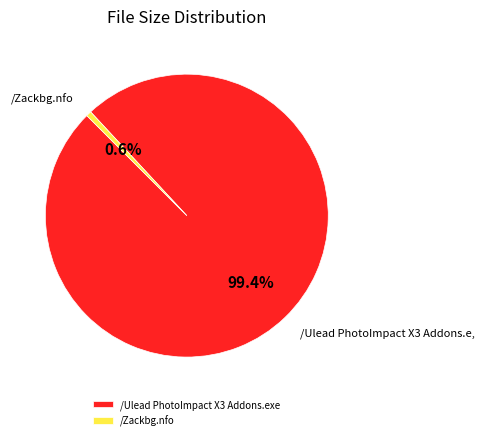

What percentage is the /Zackbg.nfo slice, to the nearest percent?

1%